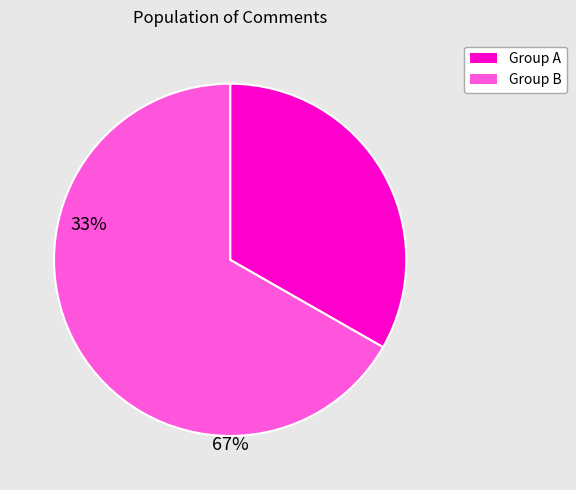

Is there any slice that represents more than half of the pie?

Yes